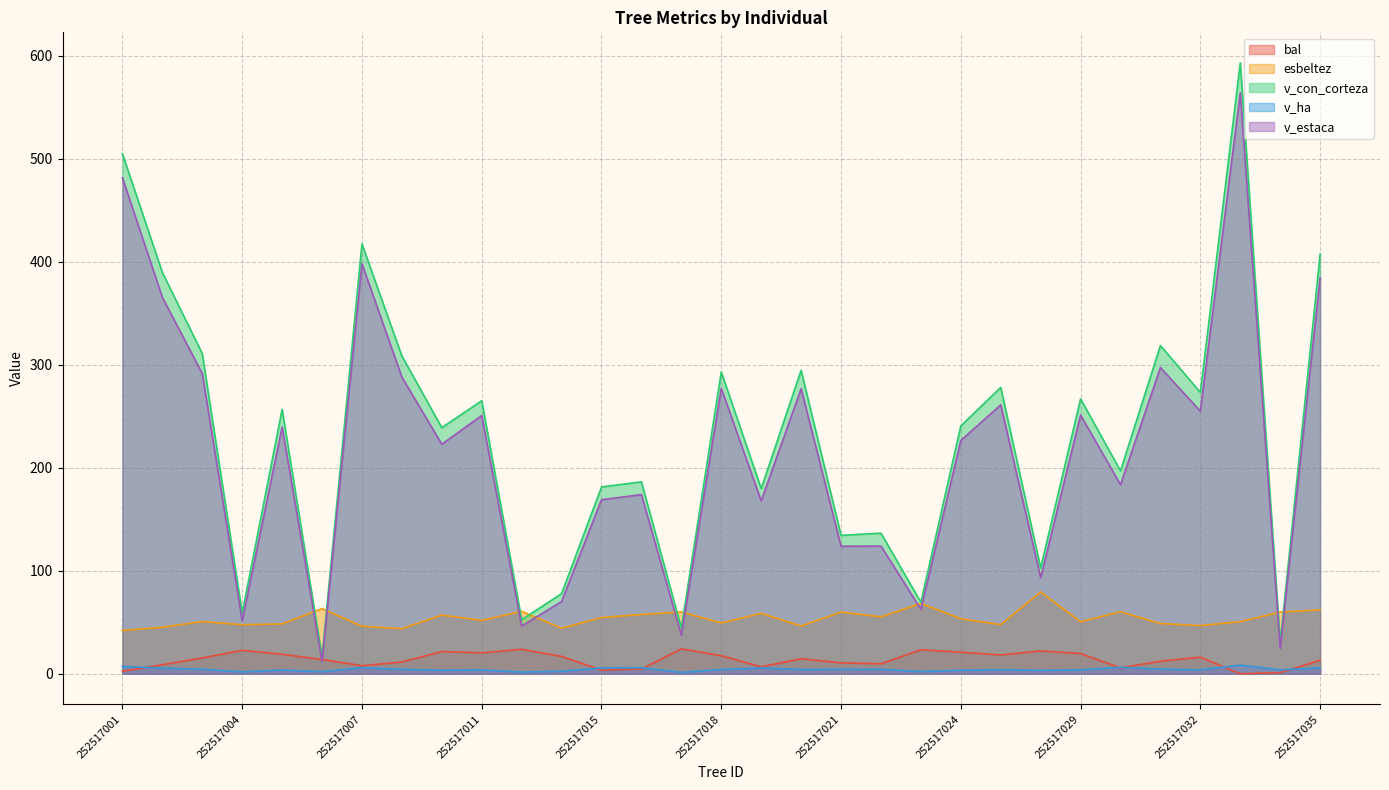

What value does the v_ha series have at 252517013?

1.7